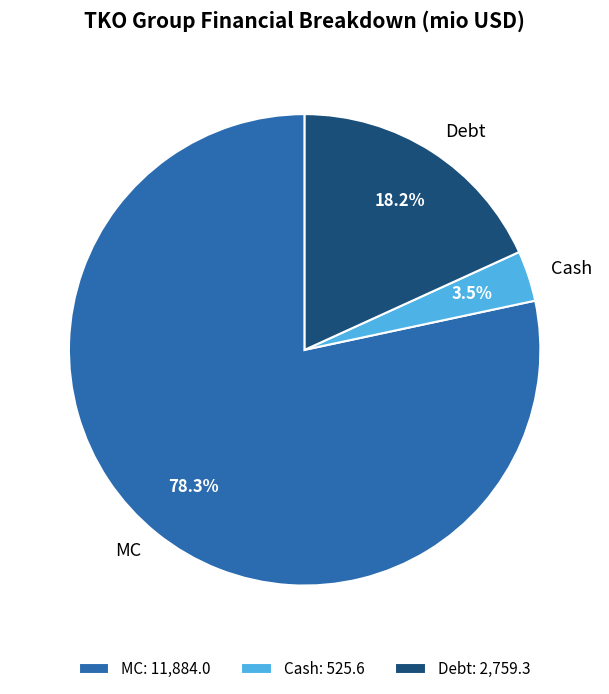

What portion of the pie excludes Cash?

96.5%